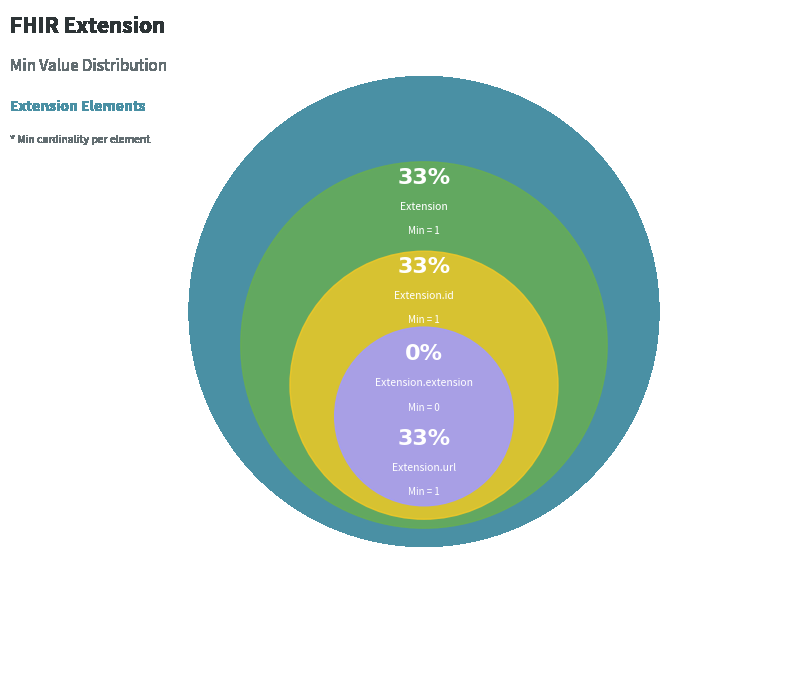

What portion of the pie excludes Extension.extension?

100.0%